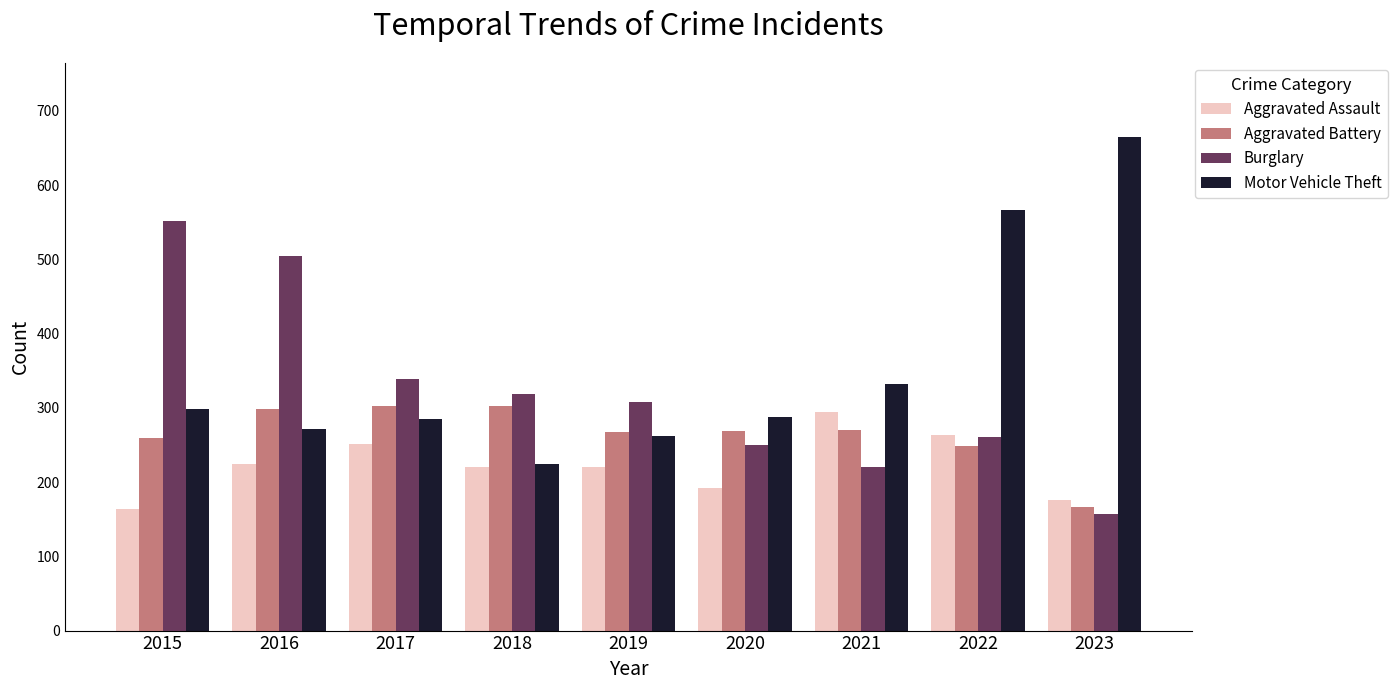

How many distinct data groups are displayed?

4